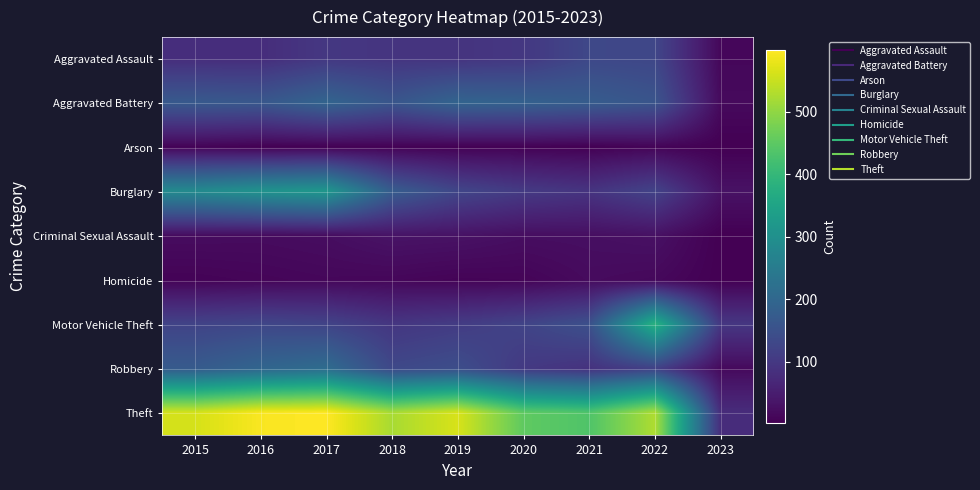

Reading left to right, list all the values displayed in this chart.

Aggravated Assault: 2015=79	2016=79	2017=99	2018=93	2019=91	2020=99	2021=131	2022=128	2023=13
Aggravated Battery: 2015=169	2016=164	2017=194	2018=160	2019=193	2020=186	2021=175	2022=158	2023=17
Arson: 2015=8	2016=3	2017=4	2018=6	2019=4	2020=5	2021=3	2022=9	2023=2
Burglary: 2015=286	2016=307	2017=318	2018=176	2019=127	2020=104	2021=92	2022=121	2023=31
Criminal Sexual Assault: 2015=21	2016=20	2017=23	2018=33	2019=31	2020=24	2021=25	2022=29	2023=2
Homicide: 2015=7	2016=10	2017=13	2018=12	2019=8	2020=9	2021=19	2022=15	2023=2
Motor Vehicle Theft: 2015=121	2016=128	2017=122	2018=96	2019=107	2020=123	2021=149	2022=384	2023=98
Robbery: 2015=172	2016=196	2017=213	2018=132	2019=143	2020=102	2021=88	2022=118	2023=17
Theft: 2015=561	2016=594	2017=599	2018=521	2019=563	2020=452	2021=435	2022=527	2023=78